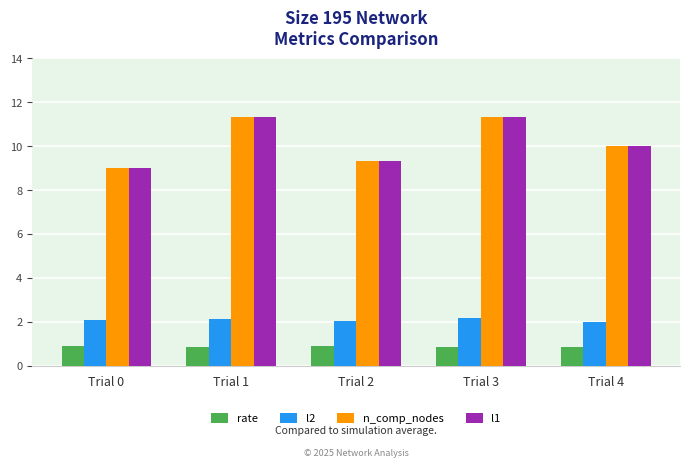

What is the difference between the highest and lowest values at Trial 4?

9.1